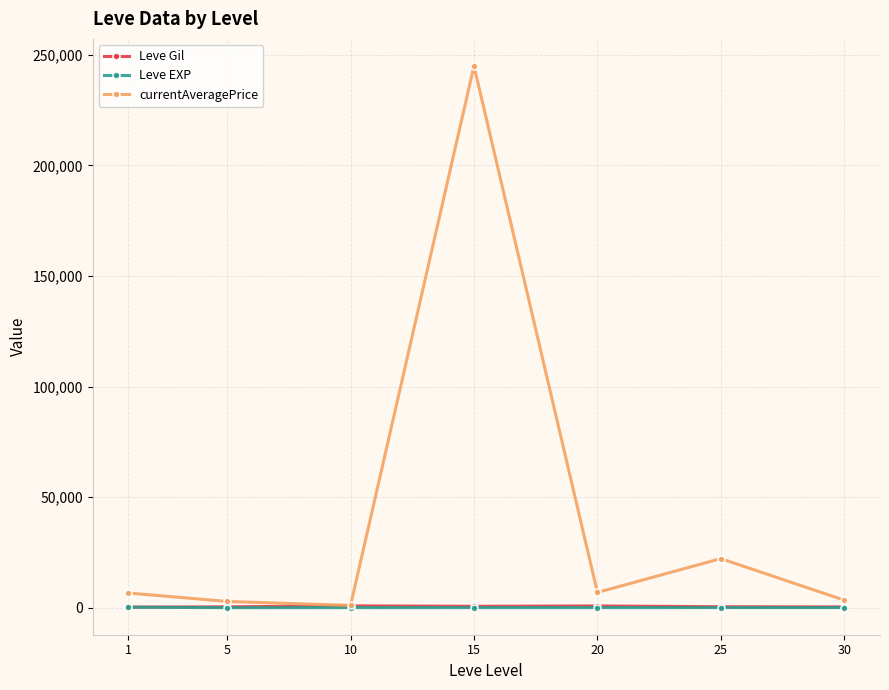

At which category is the sum across all series the highest?

15